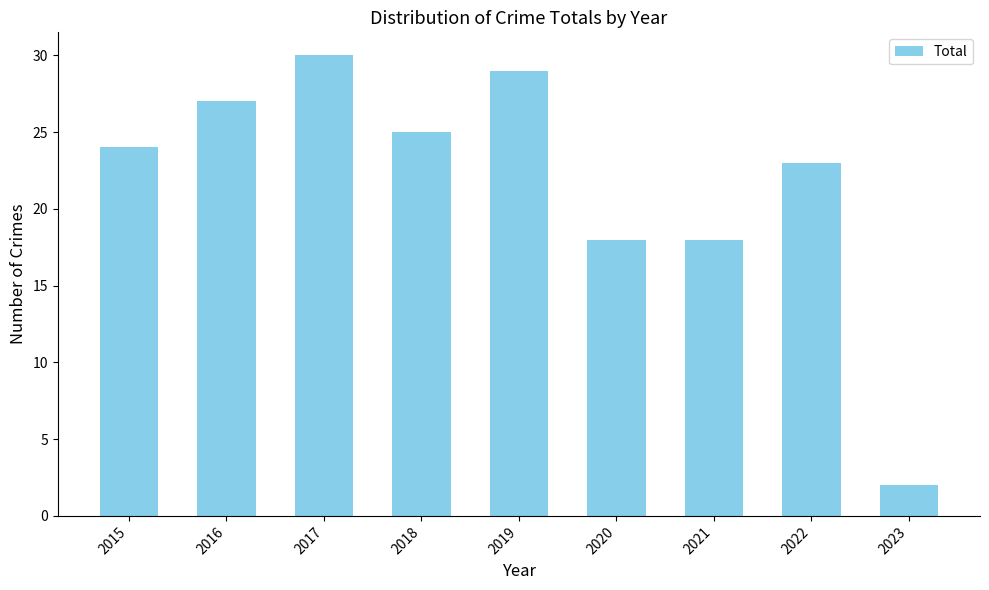

What is the average value?

22